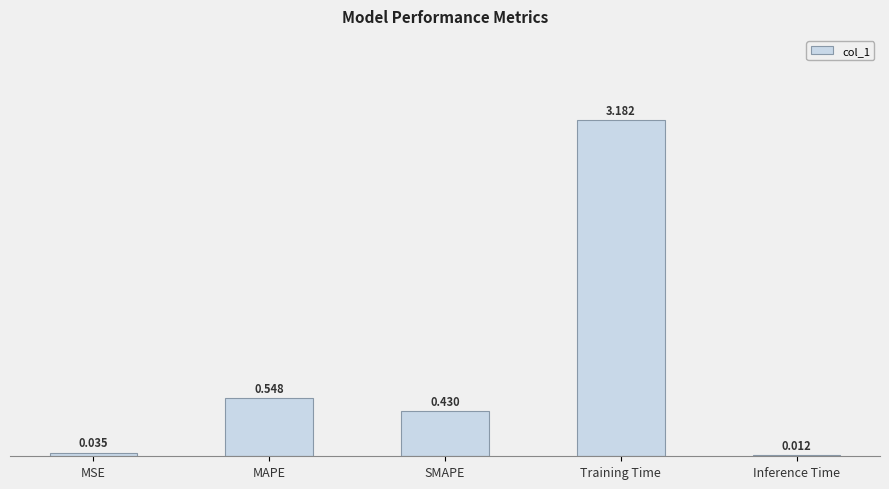

Count the number of data series in this chart.

1